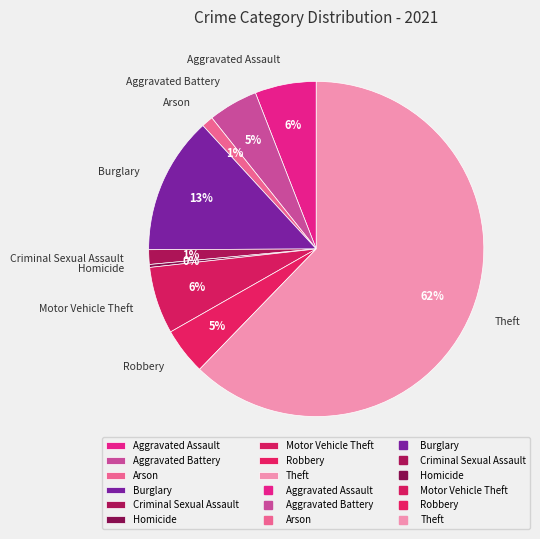

To the nearest percent, what percentage of the pie is Criminal Sexual Assault?

1%